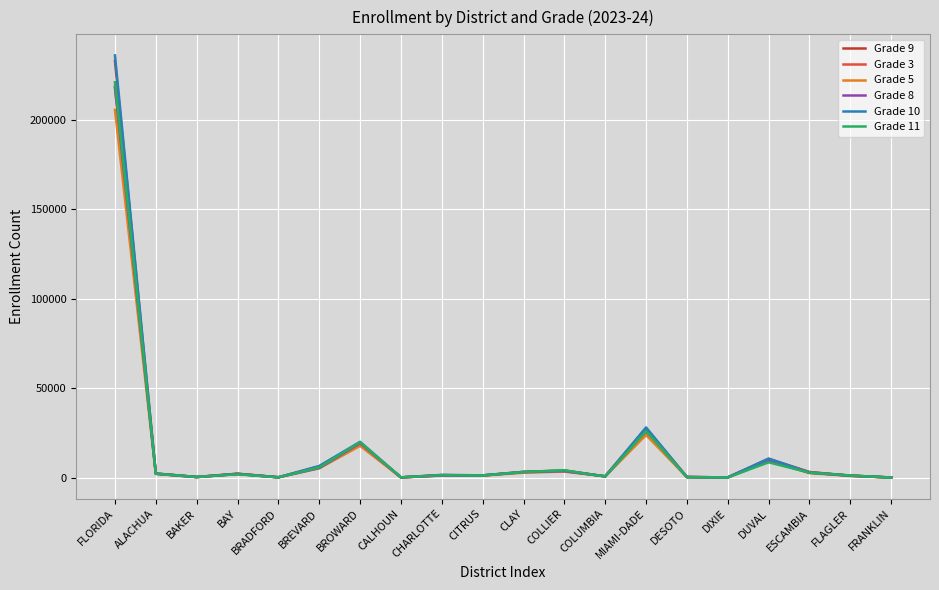

What is the spread (max minus min) of values at FLORIDA?

30387